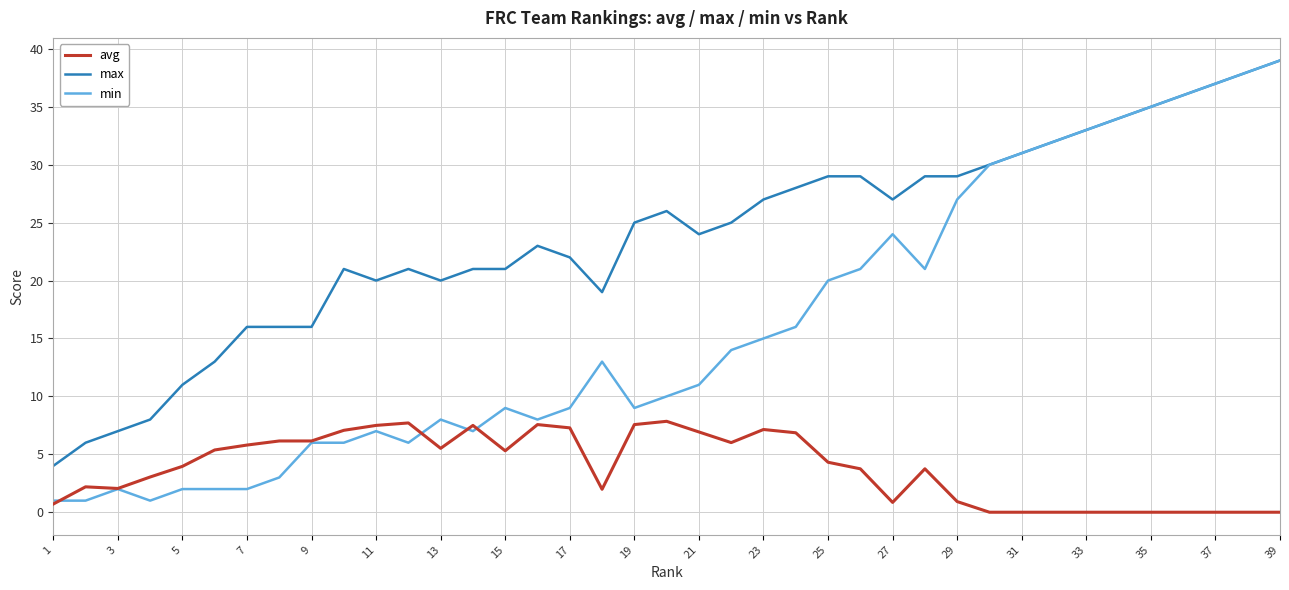

What is the sum of all max values?

928.0